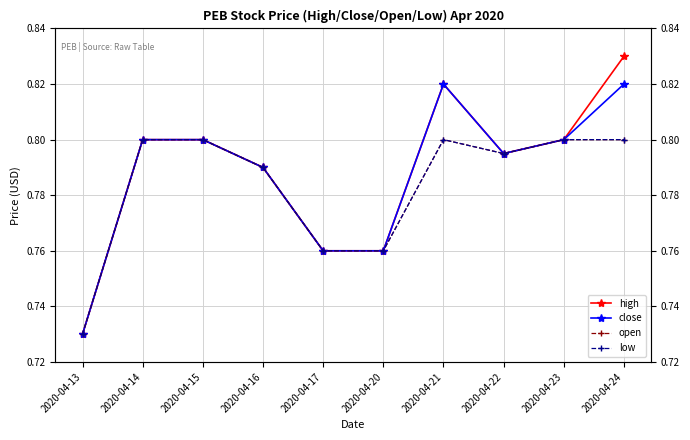

What is the approximate value of open at 2020-04-23?

0.8